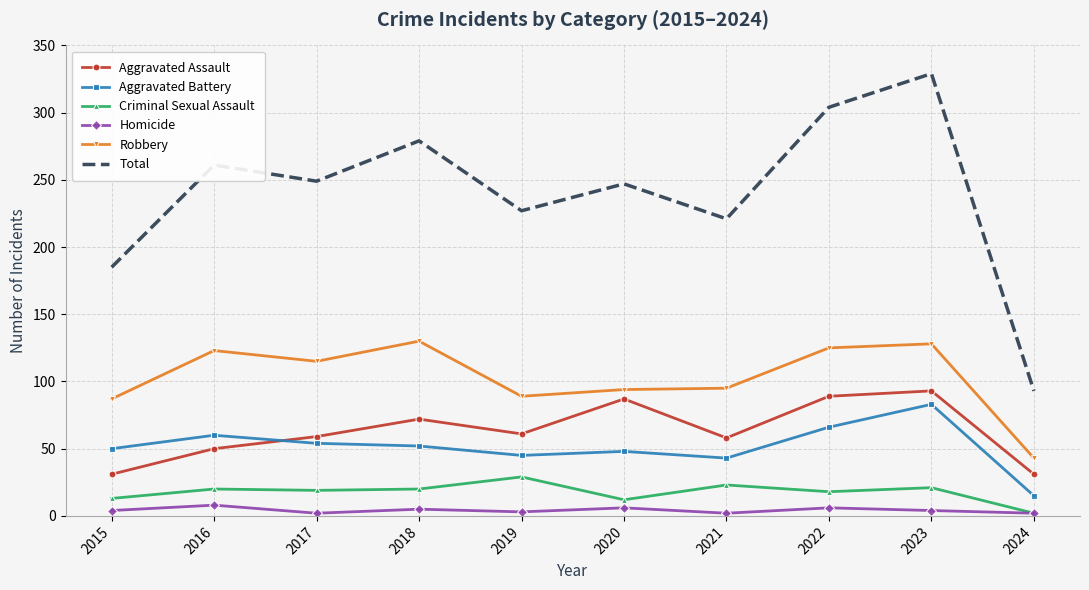

What is the difference between the maximum and second lowest values in the Aggravated Assault series?

62